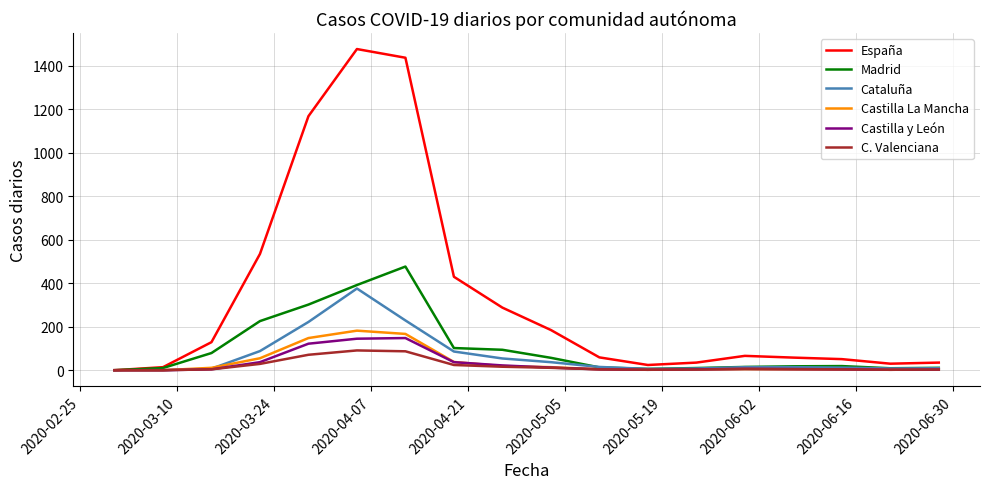

Which series has the largest total across all categories?

España